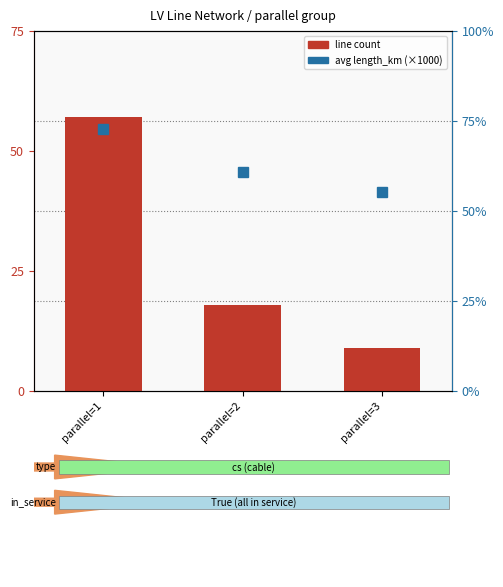

What is the lowest value of the avg length (scaled) series?

16.6